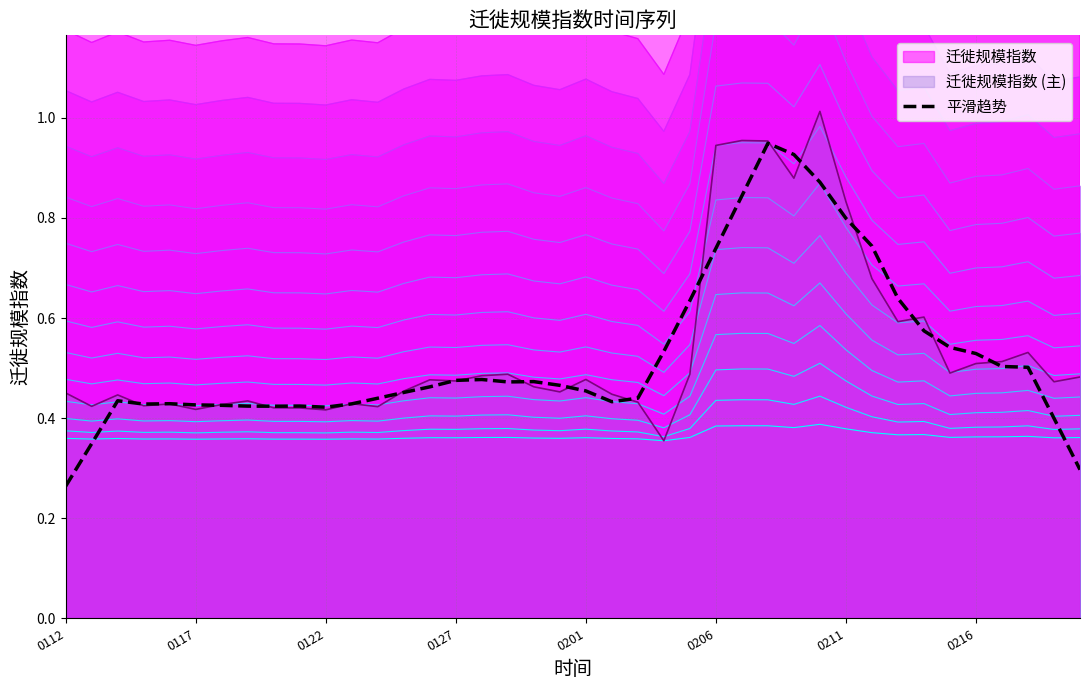

Does the chart have visible grid lines?

Yes